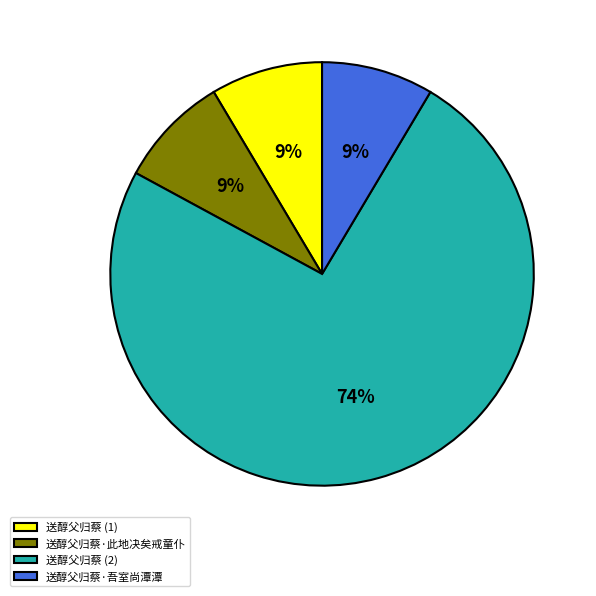

True or false: 送醇父归蔡 (1) accounts for 20% of the total.

False